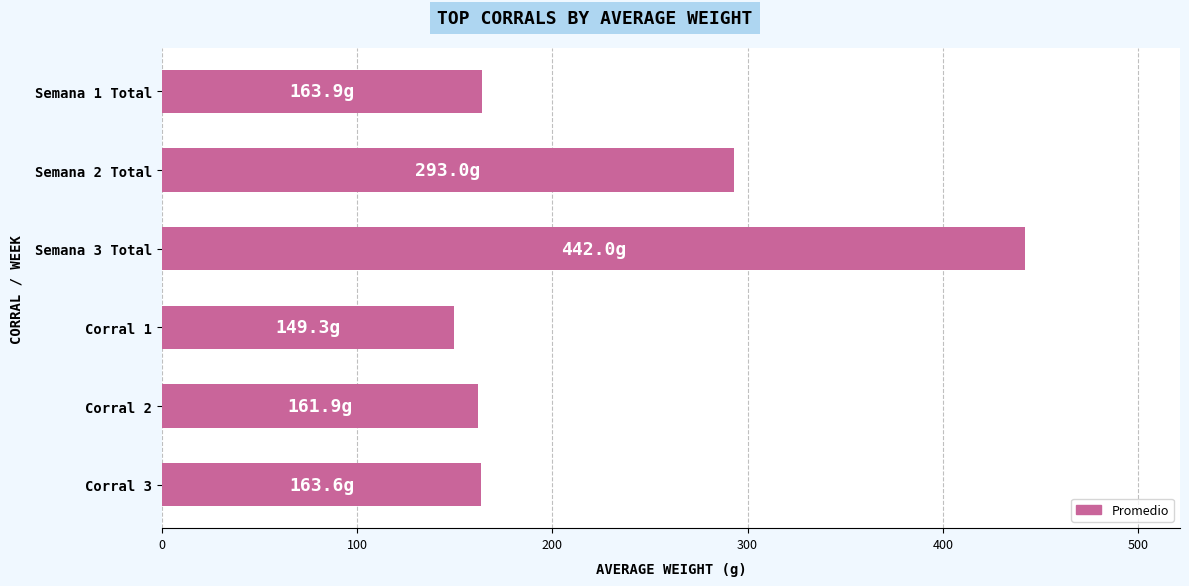

What is the minimum value shown in the chart?

149.3